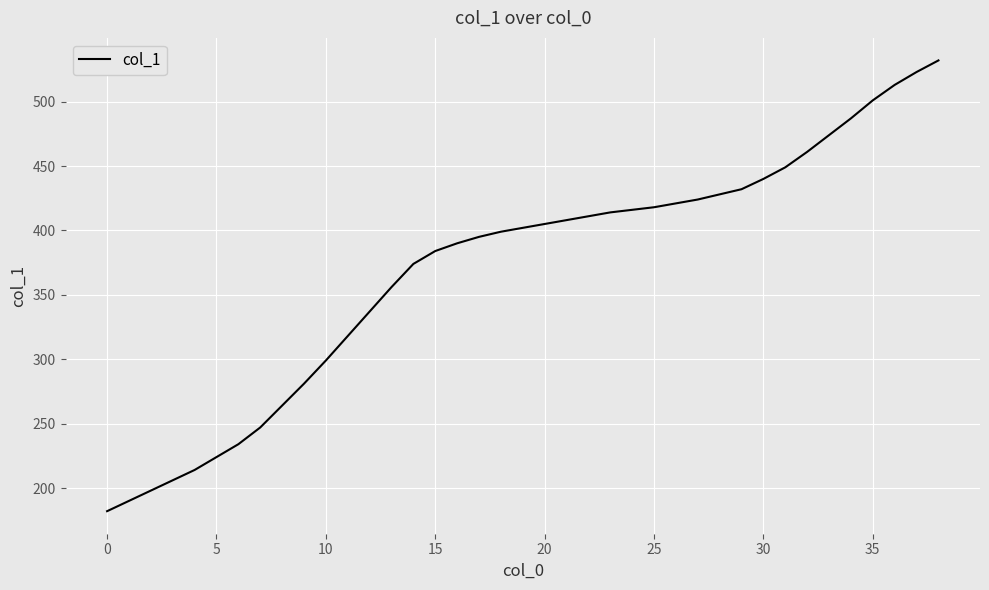

What is the difference between the second highest and minimum values?

341